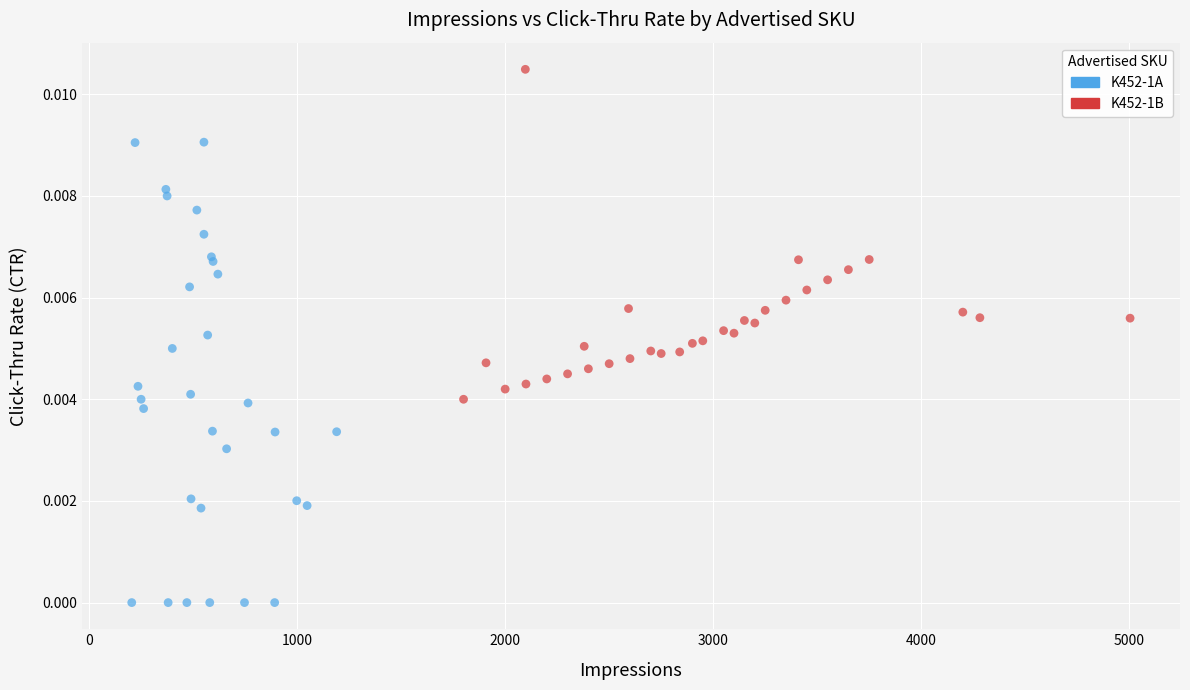

Which series has the largest Y range (max minus min)?

K452-1A